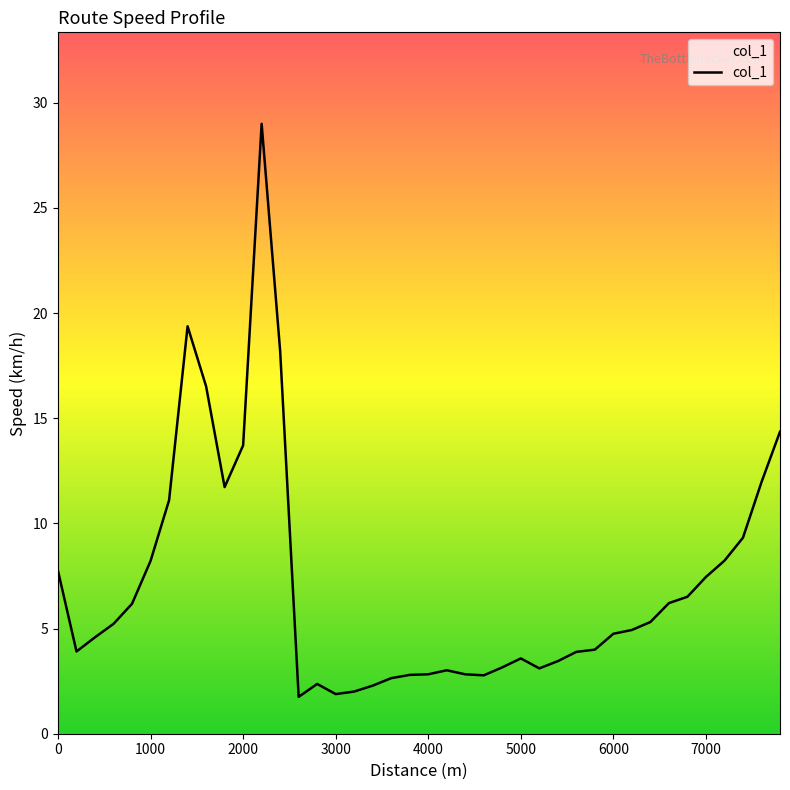

What is the difference between the maximum and second lowest values?

27.1